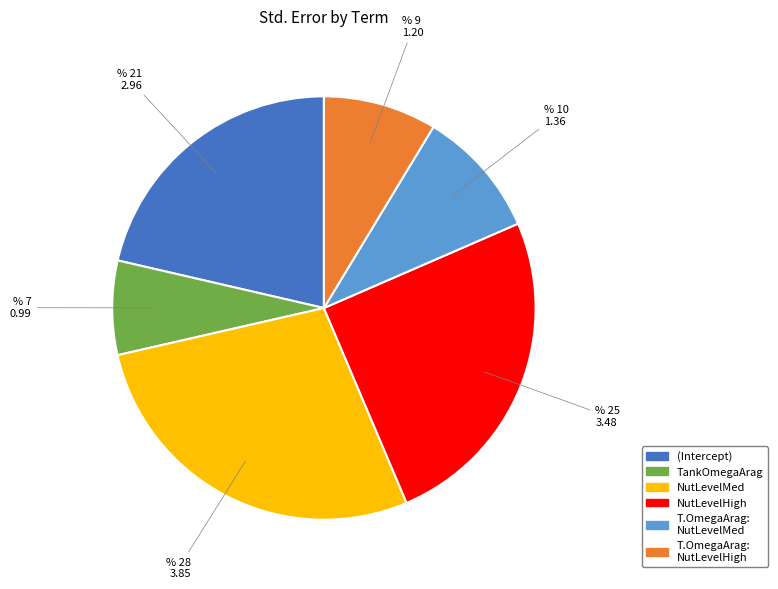

Is there any slice that represents more than half of the pie?

No